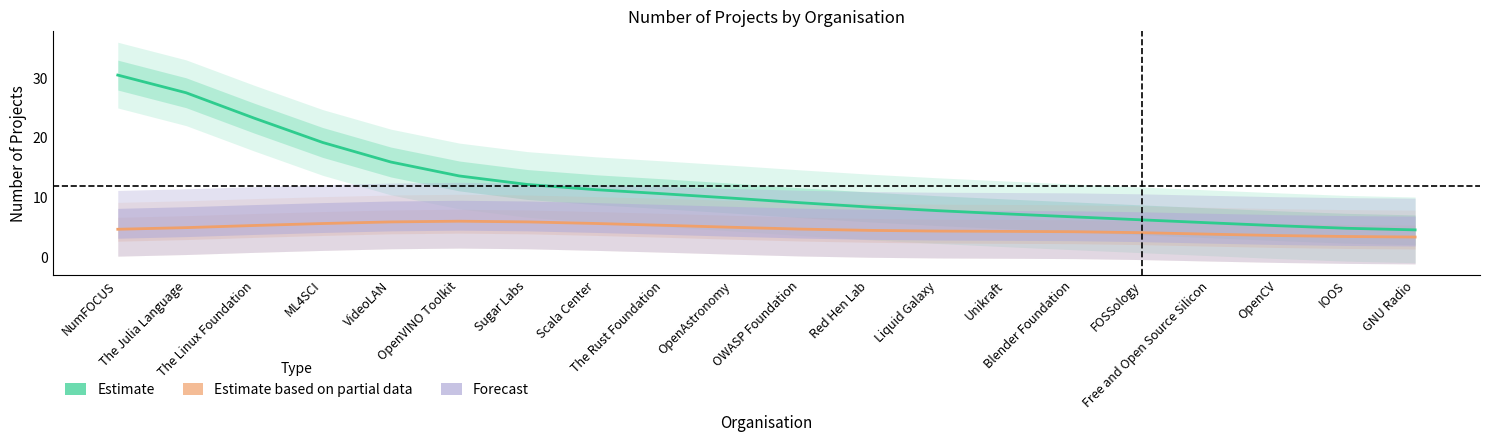

Where is Estimate nearest to the value 17?

VideoLAN